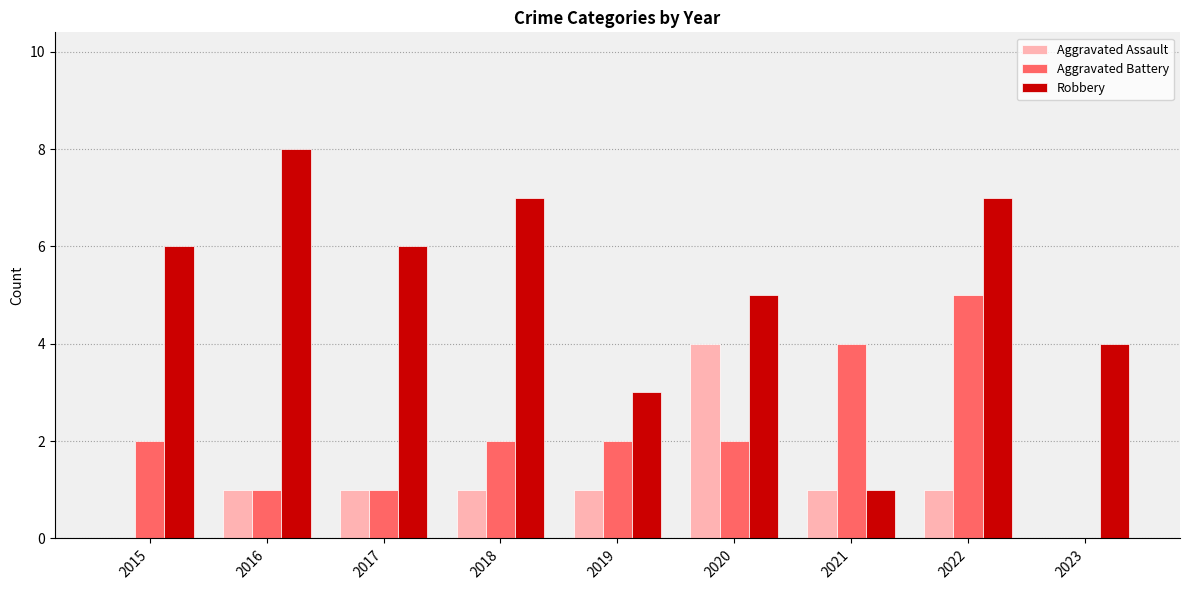

At which category is the sum across all series the highest?

2022